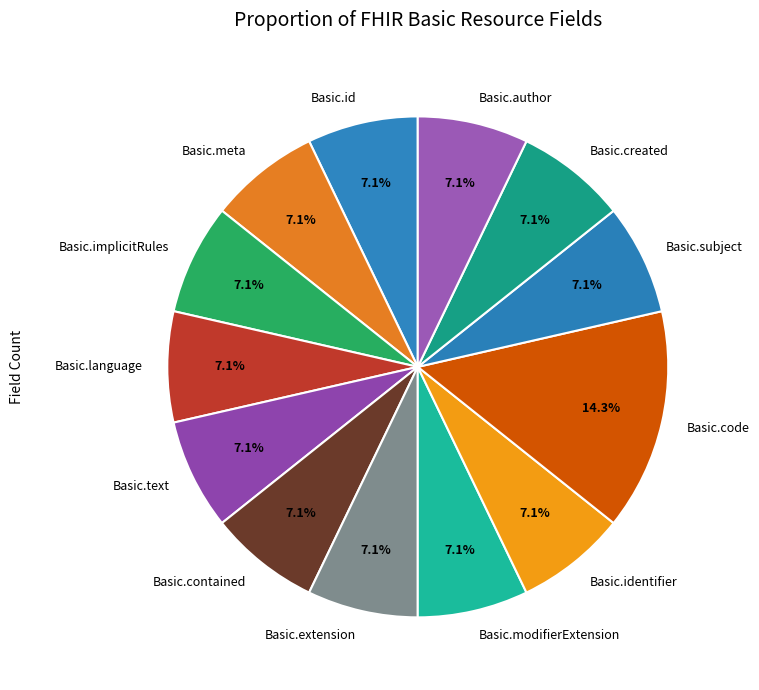

Which category has the biggest portion of the pie?

Basic.code